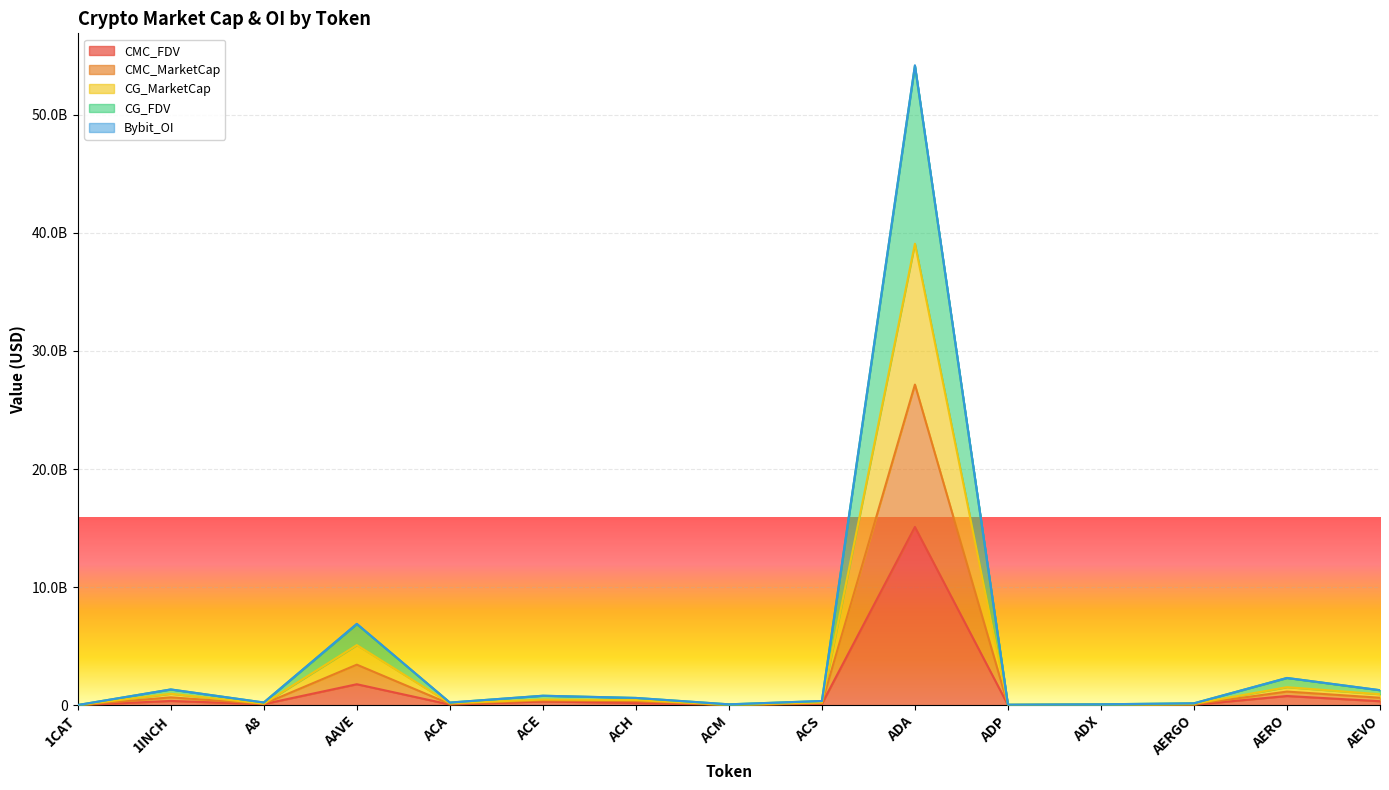

At which category is the sum across all series the highest?

ADA